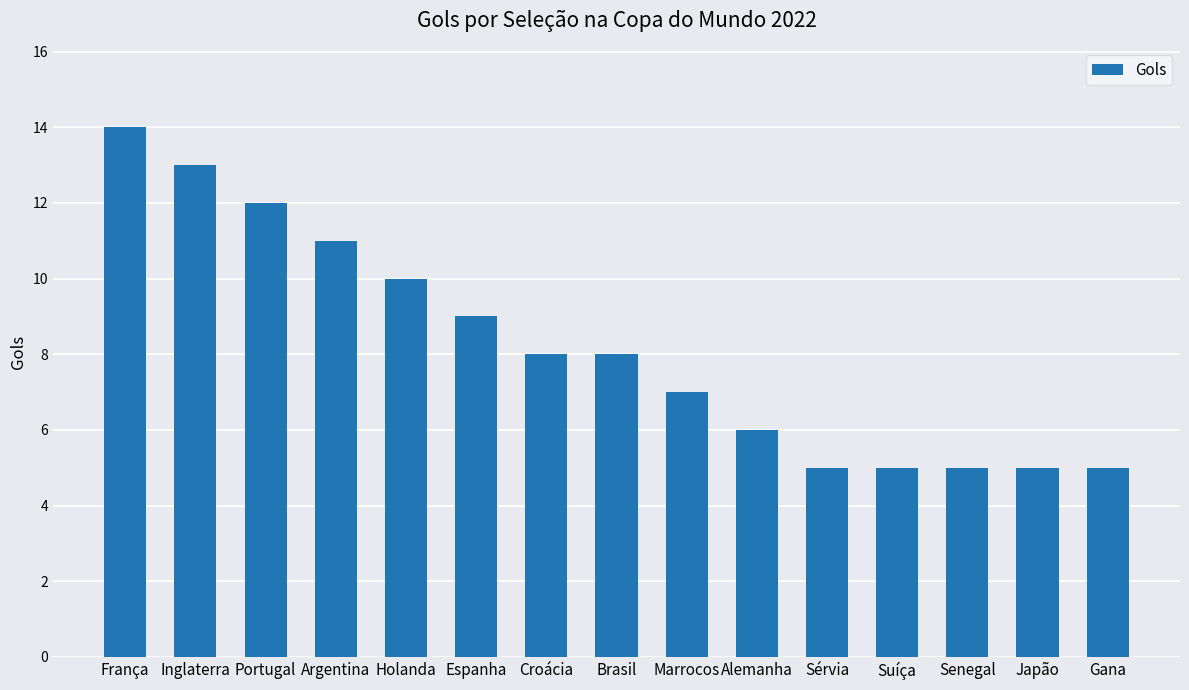

Are the bars grouped side by side (vs. stacked)?

No